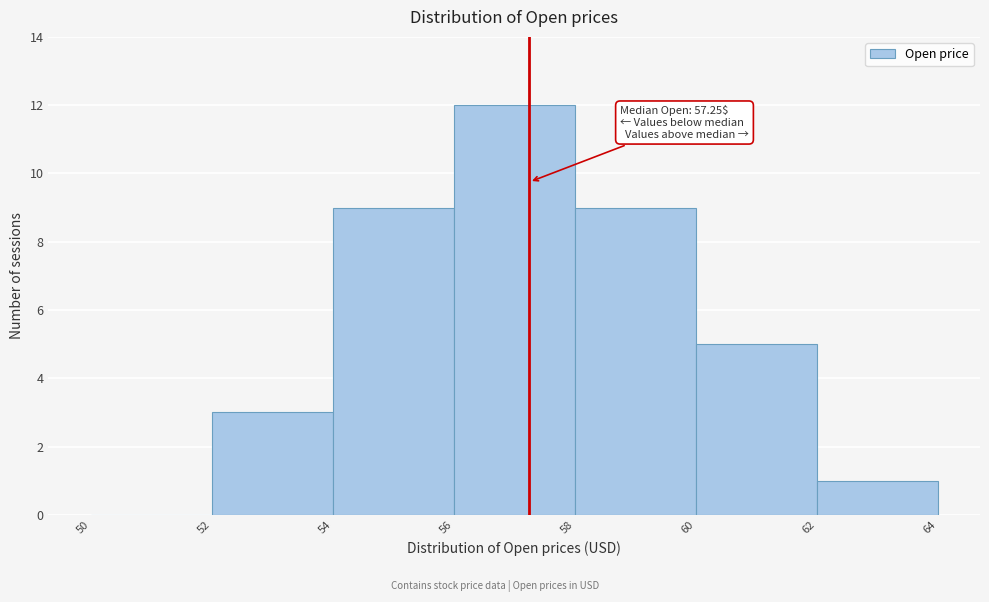

Over which range of the x-axis is the bar tallest?

56 to 58